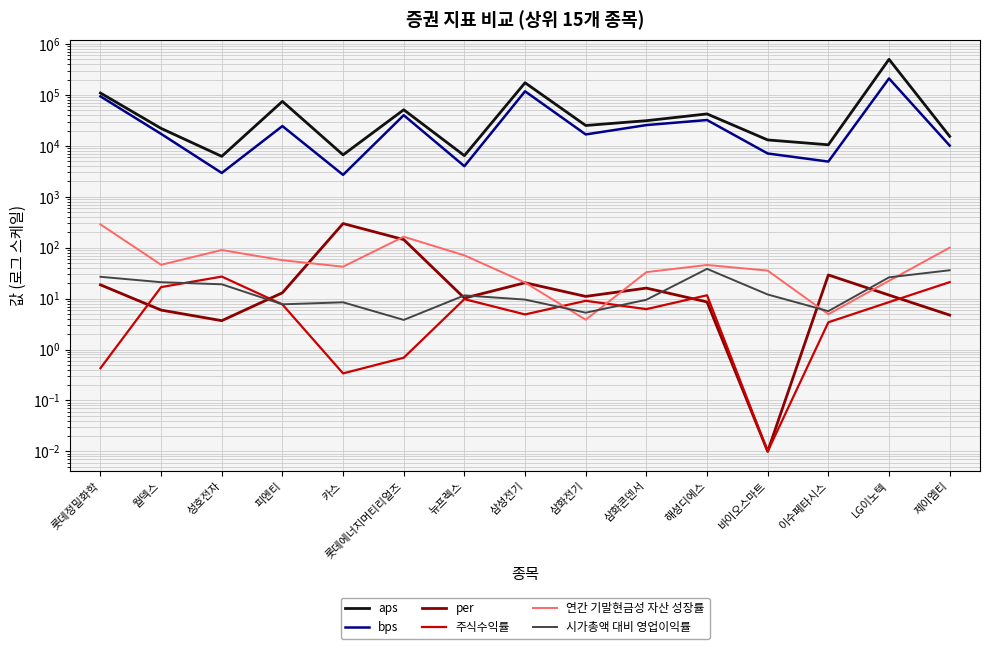

What is the spread (max minus min) of values at 뉴프렉스?

6411.6